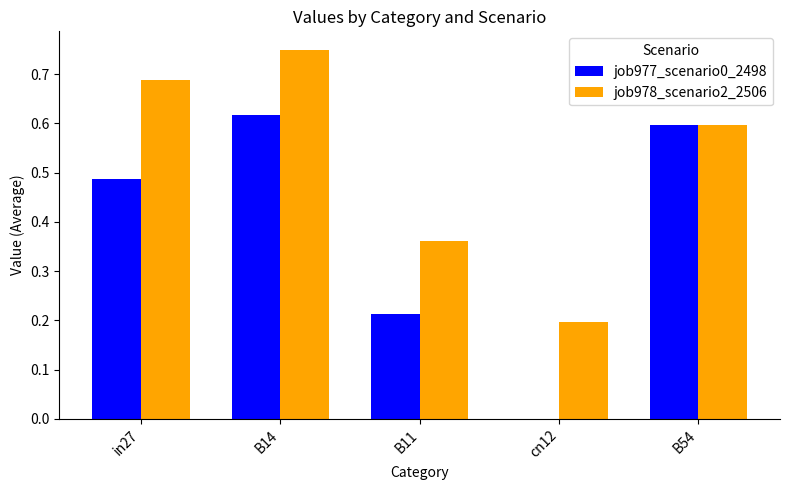

What is the sum of all job977_scenario0_2498 values?

1.9